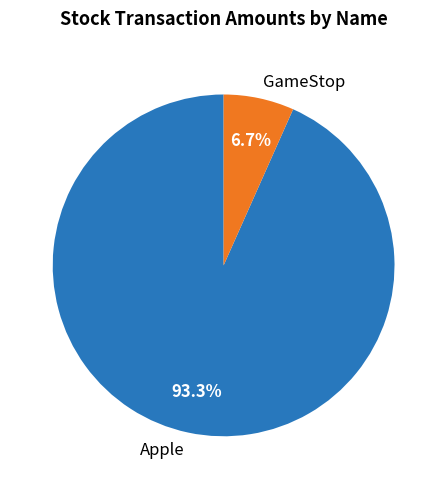

To the nearest percent, what is the difference between the largest and smallest slice percentages?

87%